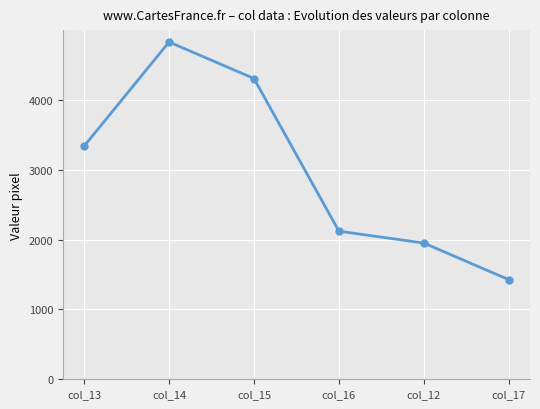

Is this an area chart (filled region under the line)?

No